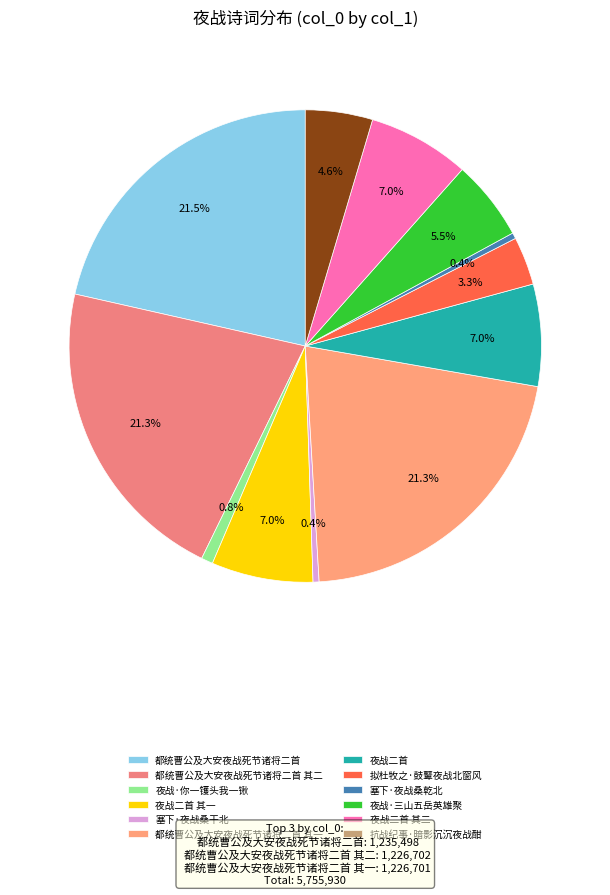

How many segments does this pie chart have?

12